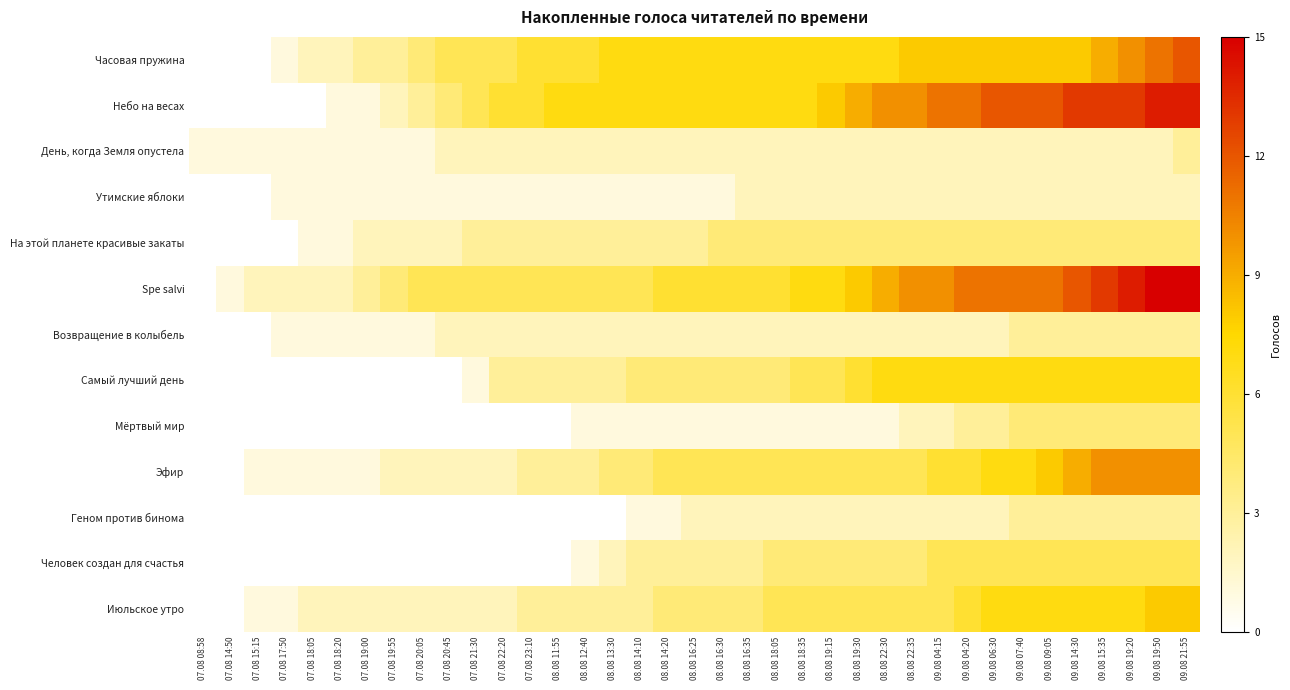

At 08.08 16:30, list the series in order from largest to smallest.

Часовая пружина, Небо на весах, Spe salvi, Эфир, На этой планете красивые закаты, Самый лучший день, Июльское утро, Человек создан для счастья, День, когда Земля опустела, Возвращение в колыбель, Геном против бинома, Утимские яблоки, Мёртвый мир